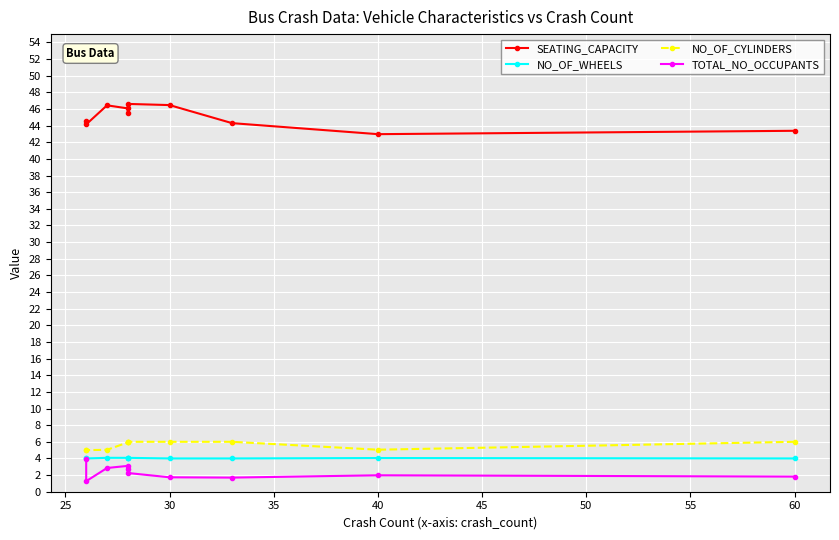

List the series in order of their peak value, highest first.

SEATING_CAPACITY, NO_OF_CYLINDERS, NO_OF_WHEELS, TOTAL_NO_OCCUPANTS